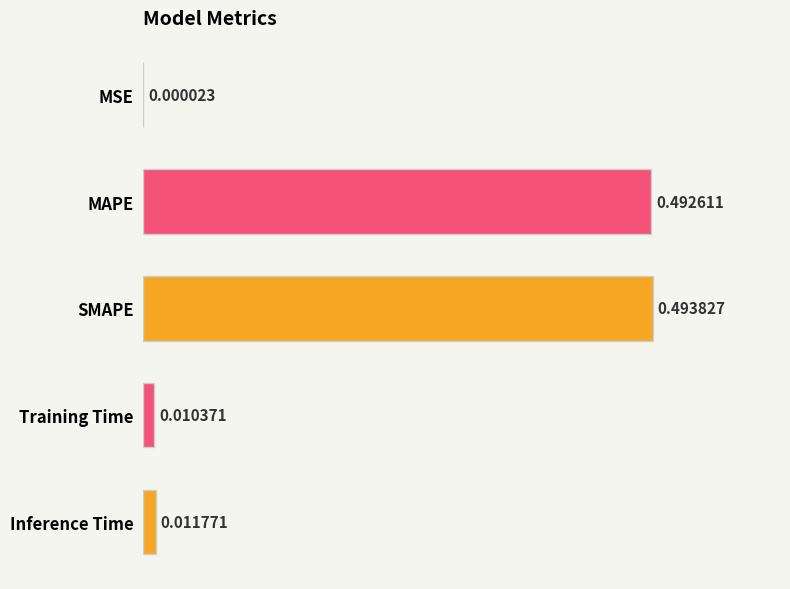

At which category does the chart reach its peak across all series?

SMAPE